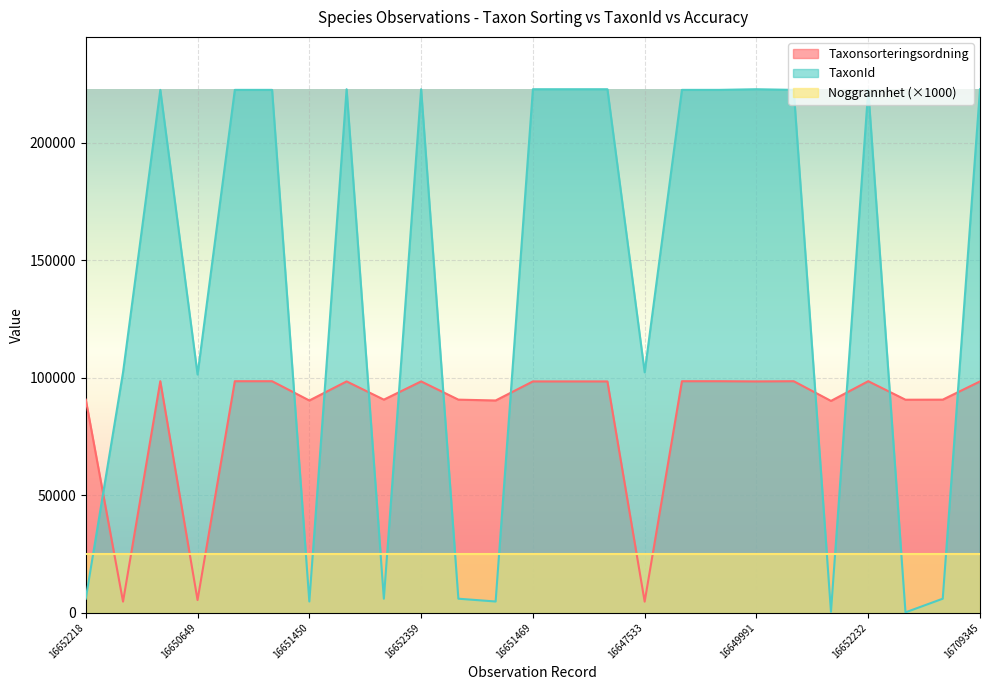

List the series in order of their overall mean, highest first.

TaxonId, Taxonsorteringsordning, Noggrannhet (×1000)